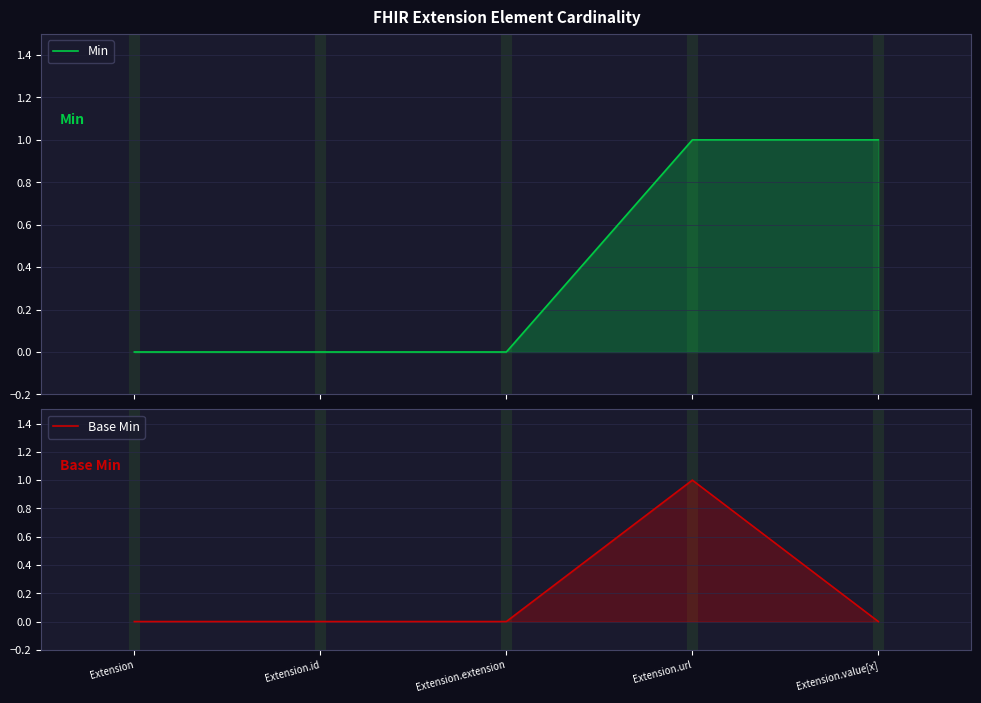

Where is the first local maximum for Base Min?

Extension.url